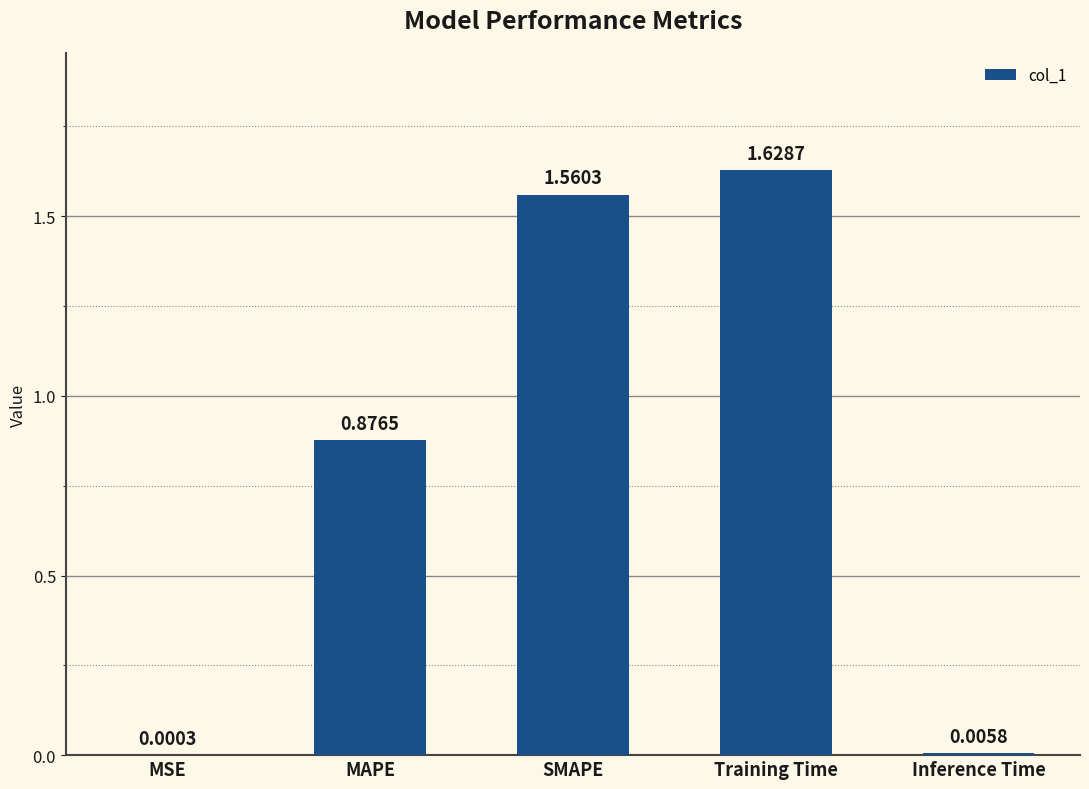

What is the sum of all values?

4.1